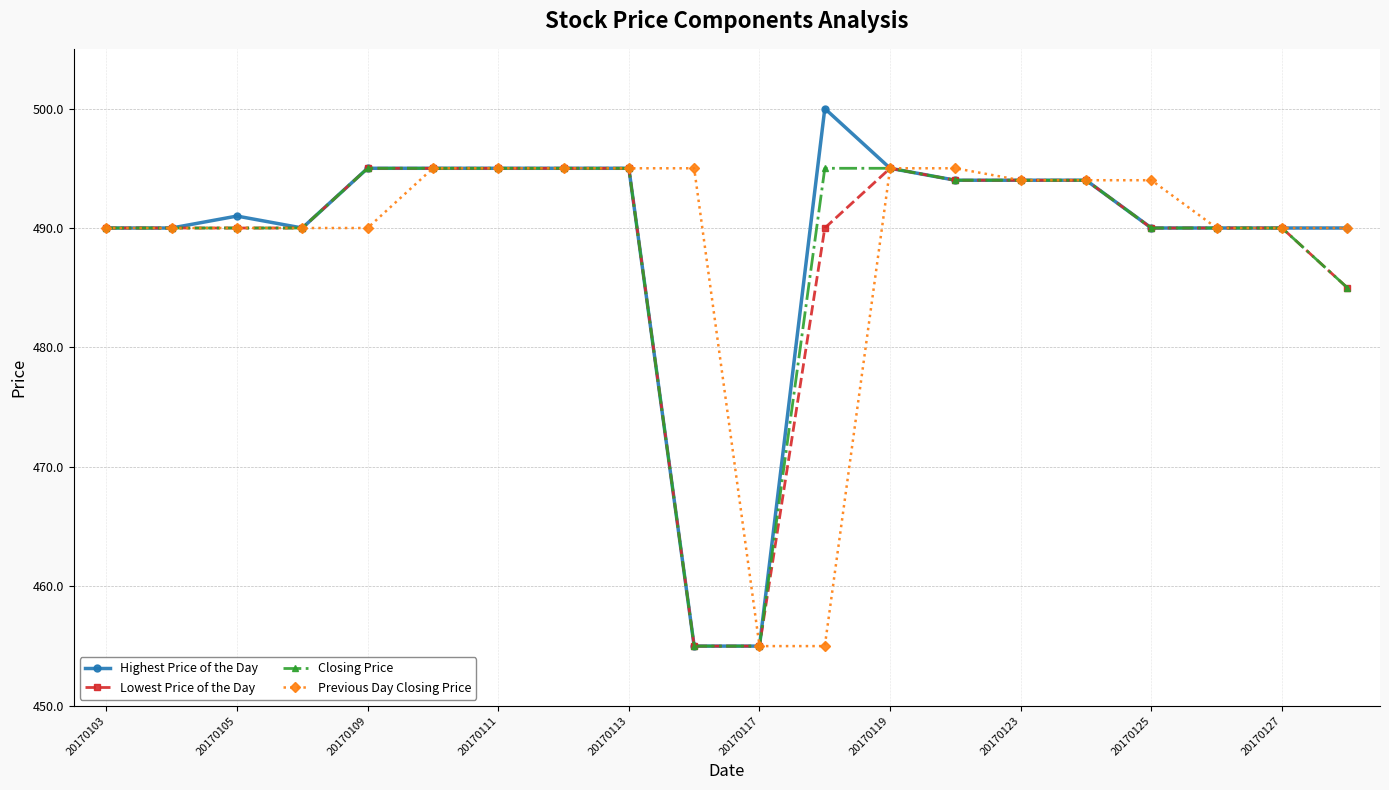

Which series has the widest spread of values?

Highest Price of the Day